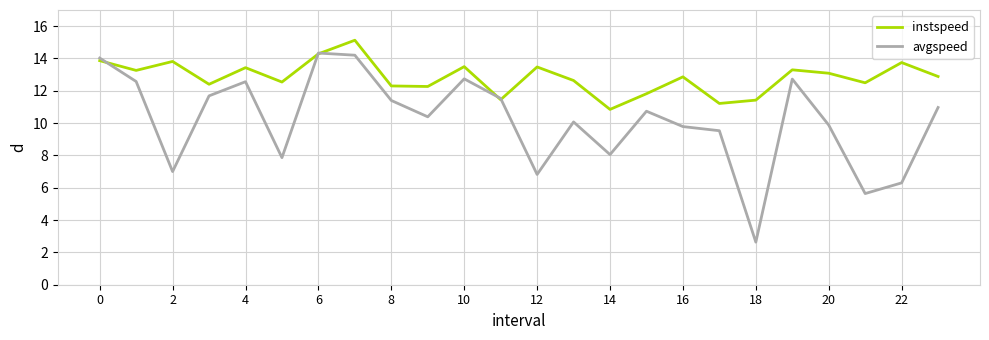

What is the smallest value displayed?

2.6